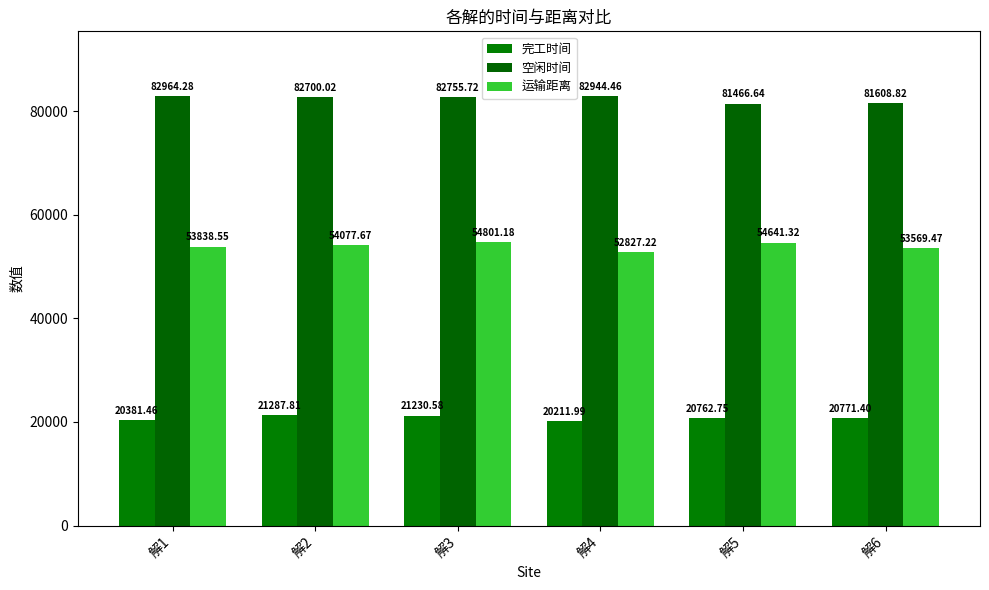

Where does the 运输距离 series first go above 54077?

解2